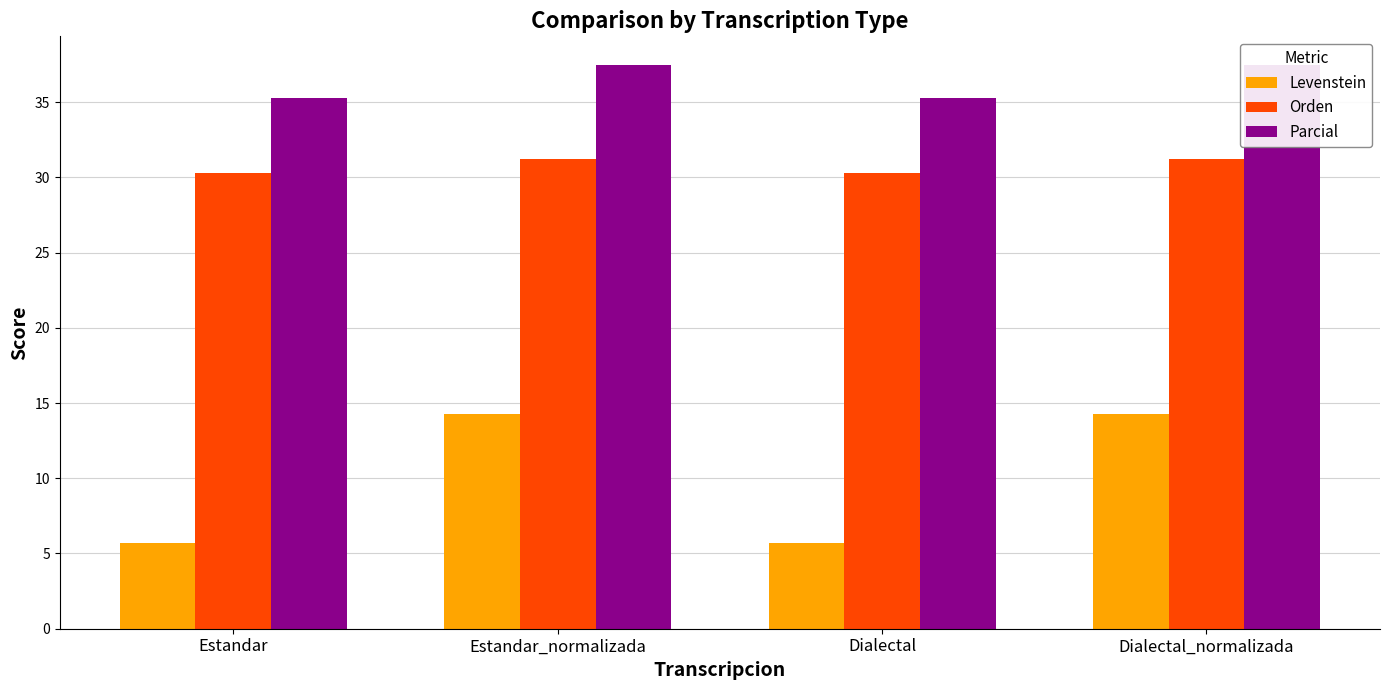

What is the maximum value shown in the chart?

37.5